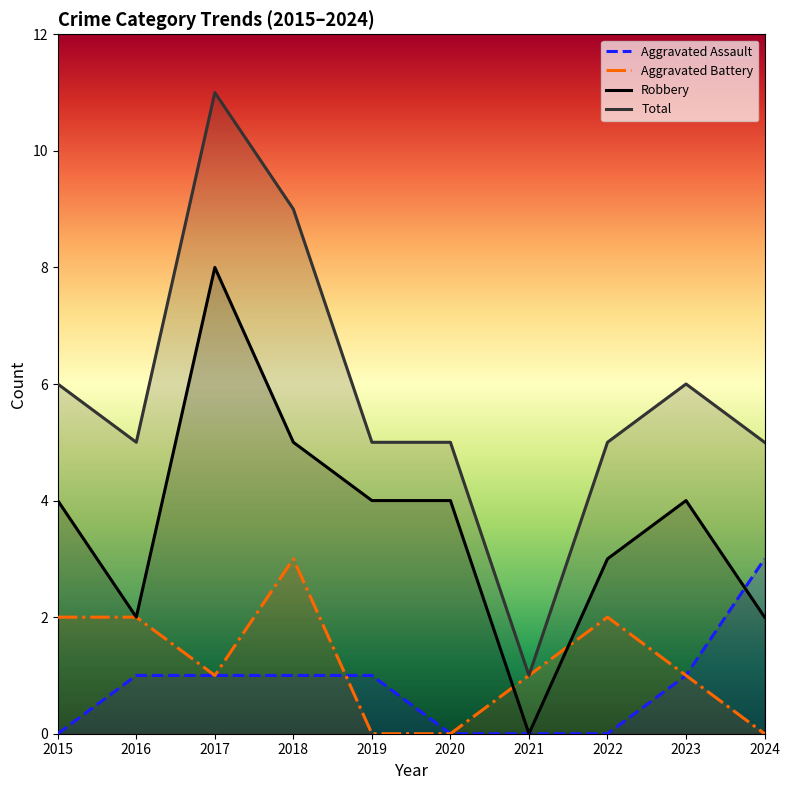

What is the approximate value of Aggravated Battery at 2015?

2